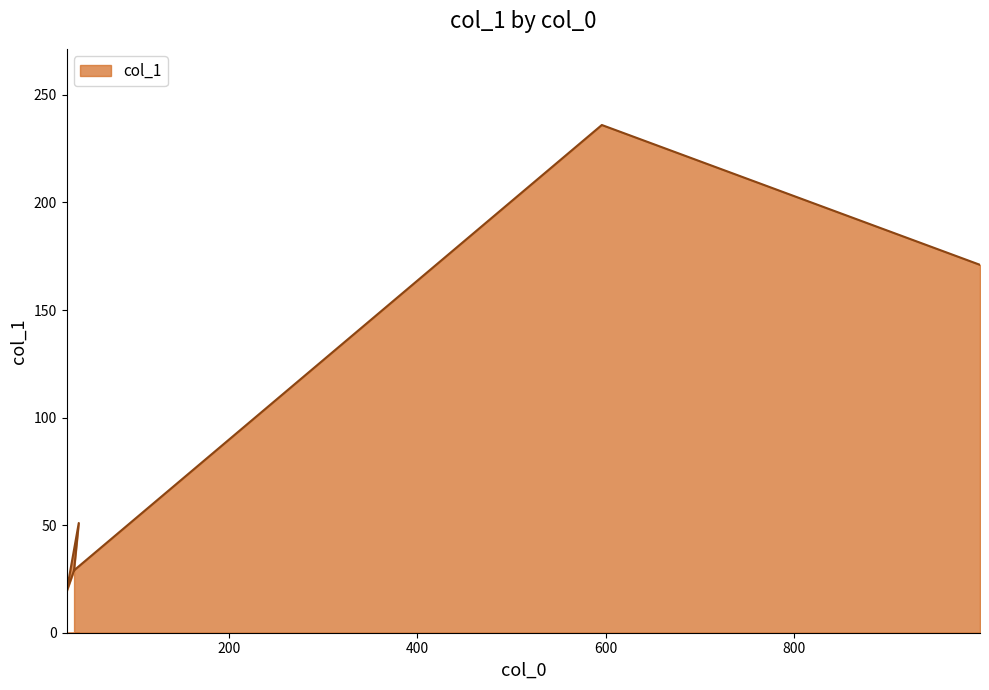

How many lines are shown in the chart?

1